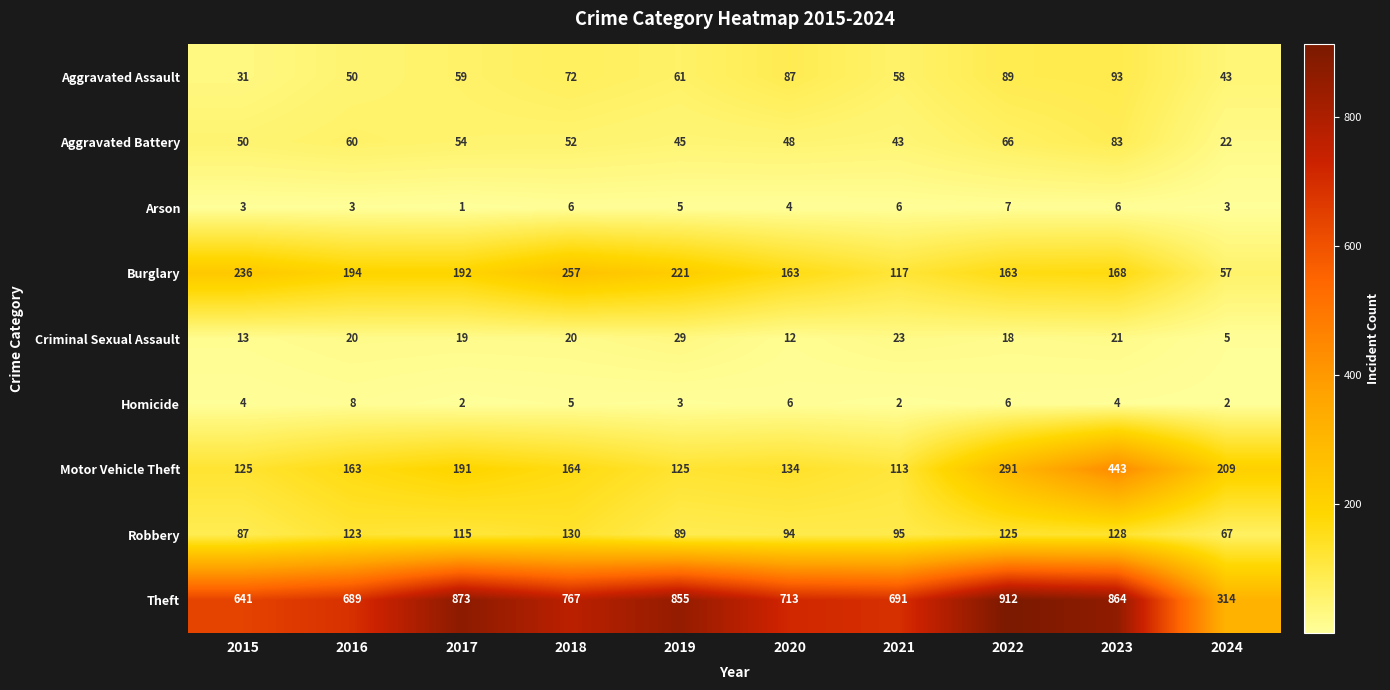

List the series in order of their peak value, lowest first.

Arson, Homicide, Criminal Sexual Assault, Aggravated Battery, Aggravated Assault, Robbery, Burglary, Motor Vehicle Theft, Theft